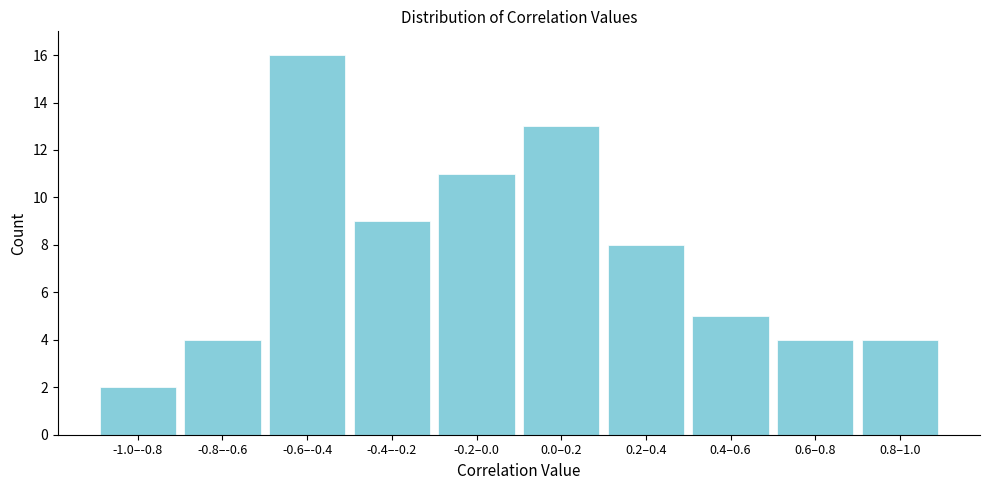

Reading left to right, transcribe all the data shown in this chart.

2	4	16	9	11	13	8	5	4	4